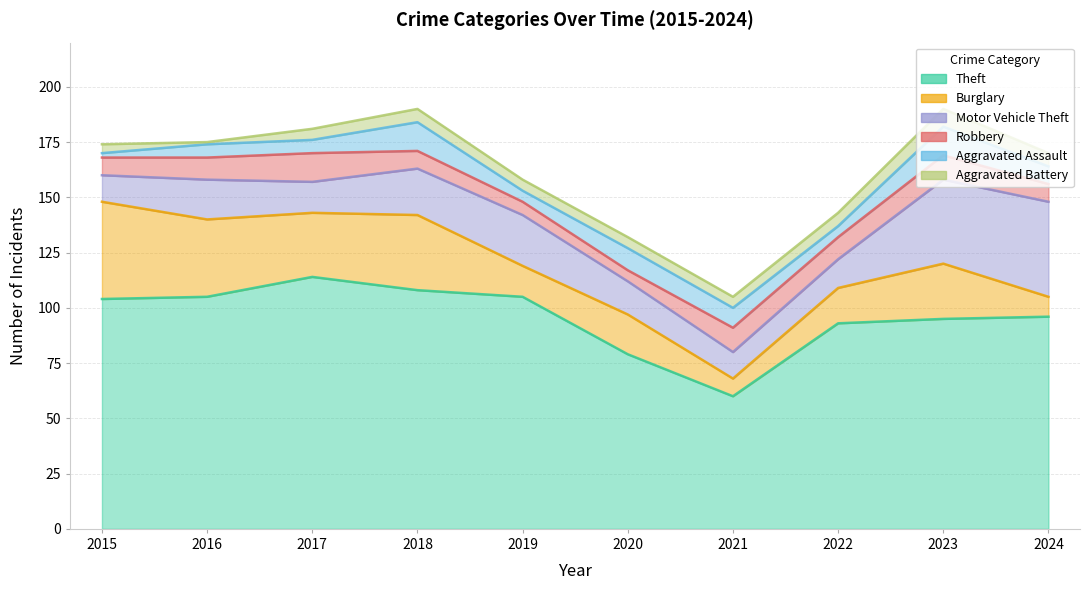

How many data points in Burglary are less than 25?

5